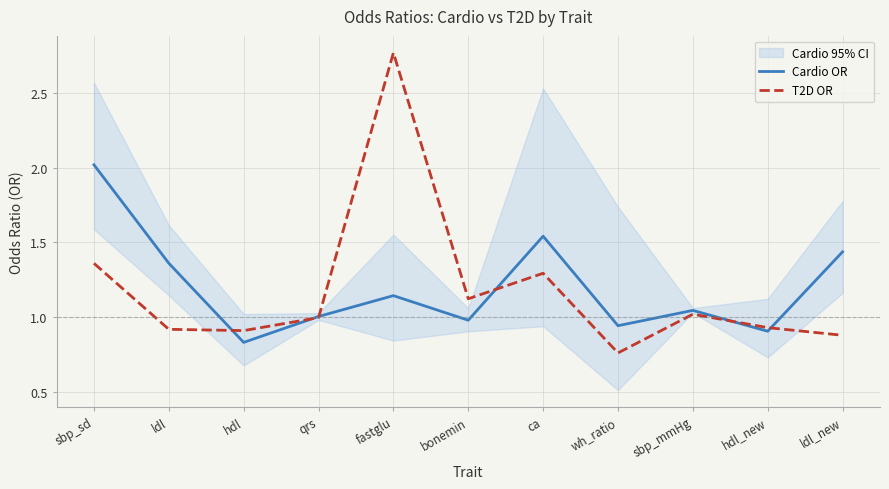

Between which two adjacent categories do T2D OR and Cardio OR first intersect?

ldl and hdl